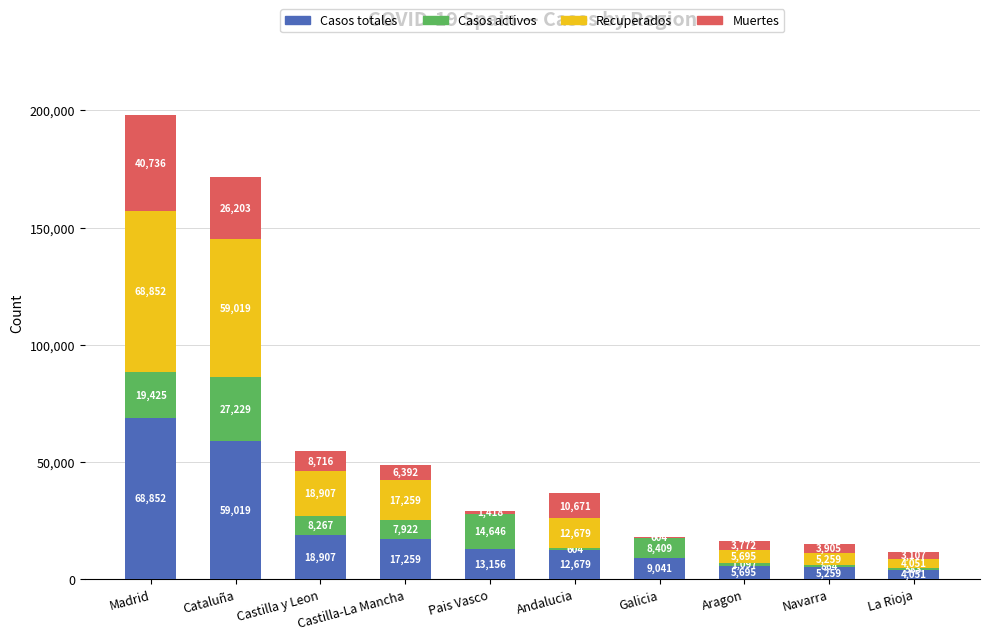

What are all the series names shown in the legend?

Casos totales, Casos activos, Recuperados, Muertes